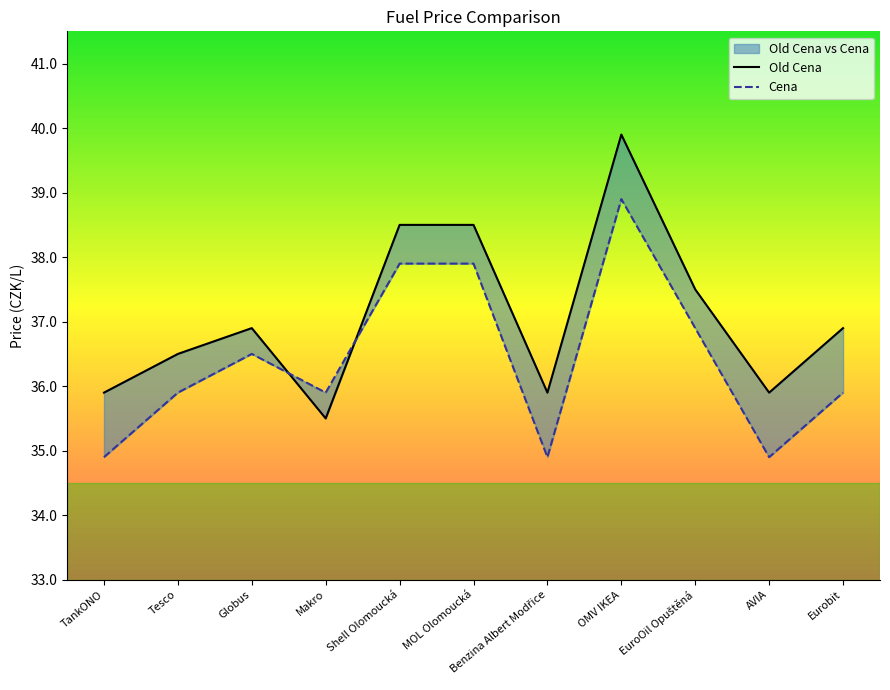

How many lines are shown in the chart?

2